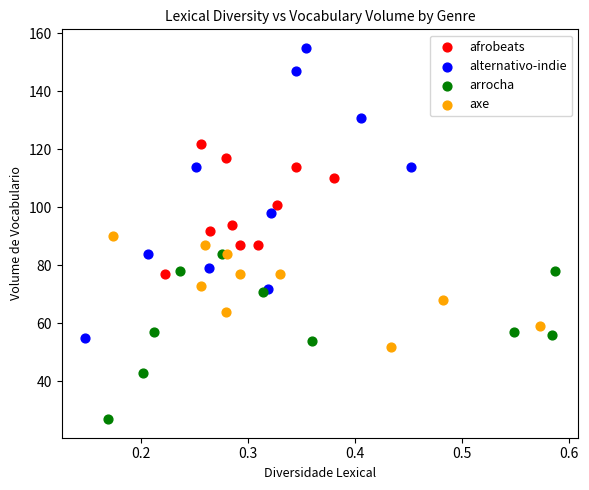

Which series reaches the maximum Y coordinate?

alternativo-indie